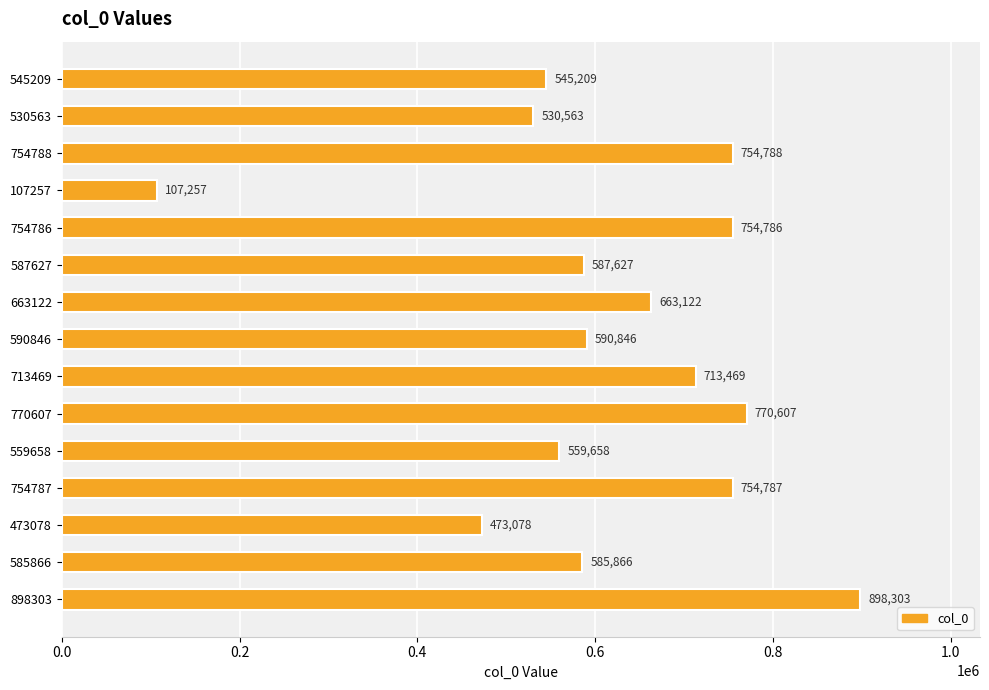

What is the maximum value shown in the chart?

898303